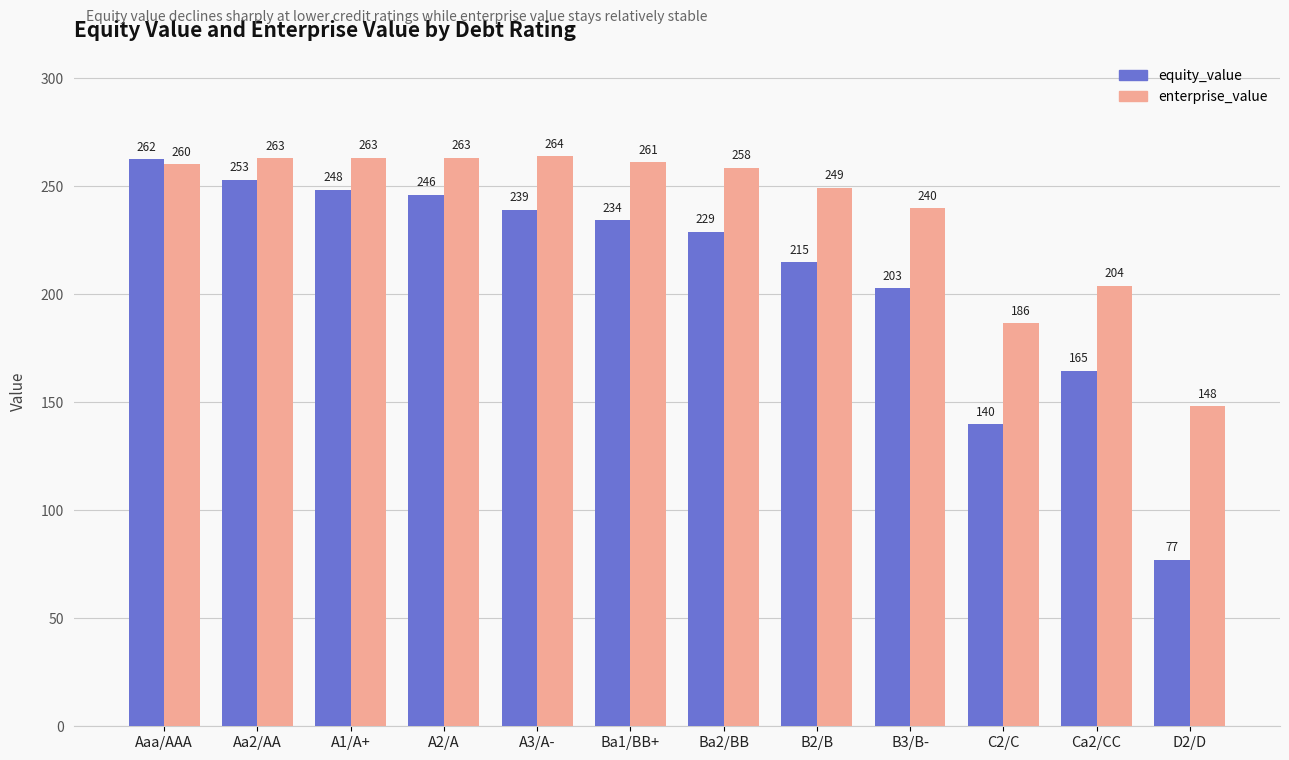

What is the difference between the maximum and second lowest values in the enterprise_value series?

77.2